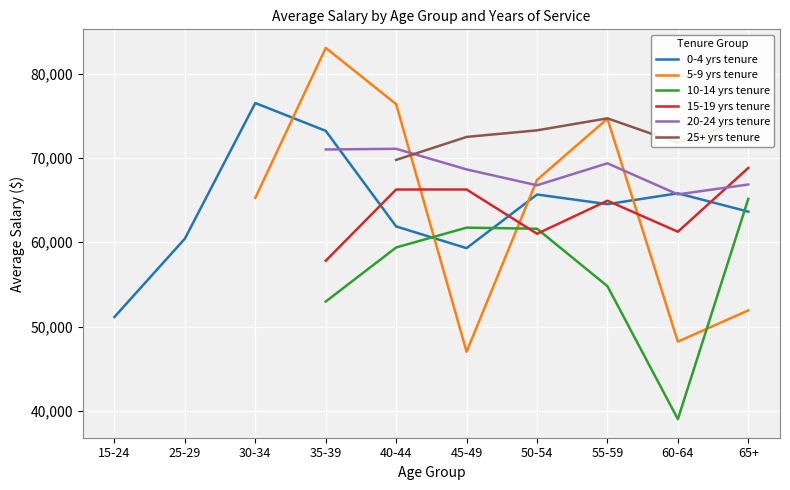

Which label corresponds to the smallest value in the chart?

15-24